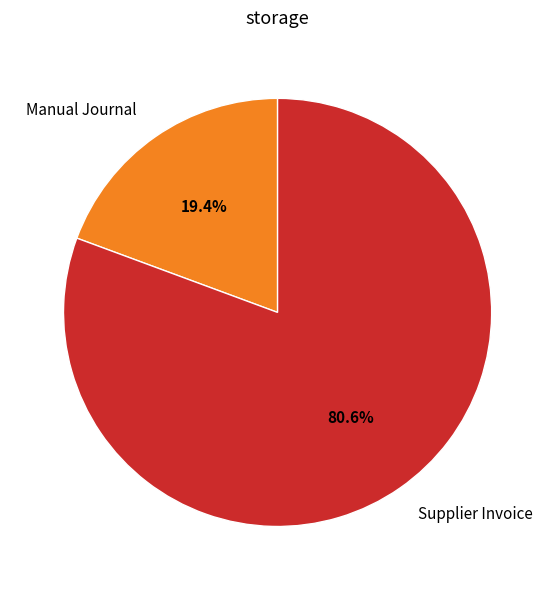

Approximately how many times larger is the value at Supplier Invoice compared to Manual Journal?

4.2